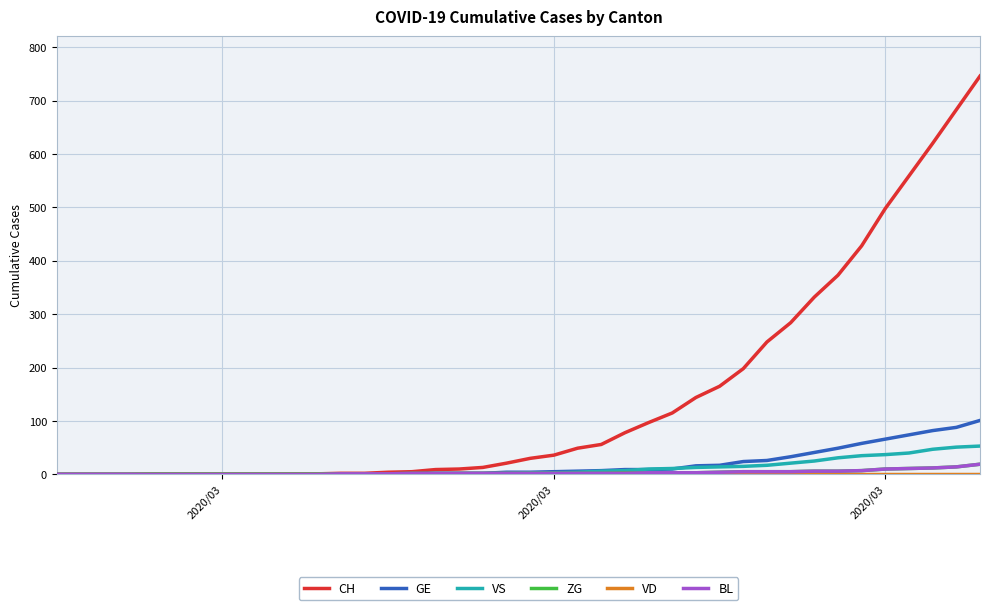

How many lines are shown in the chart?

6